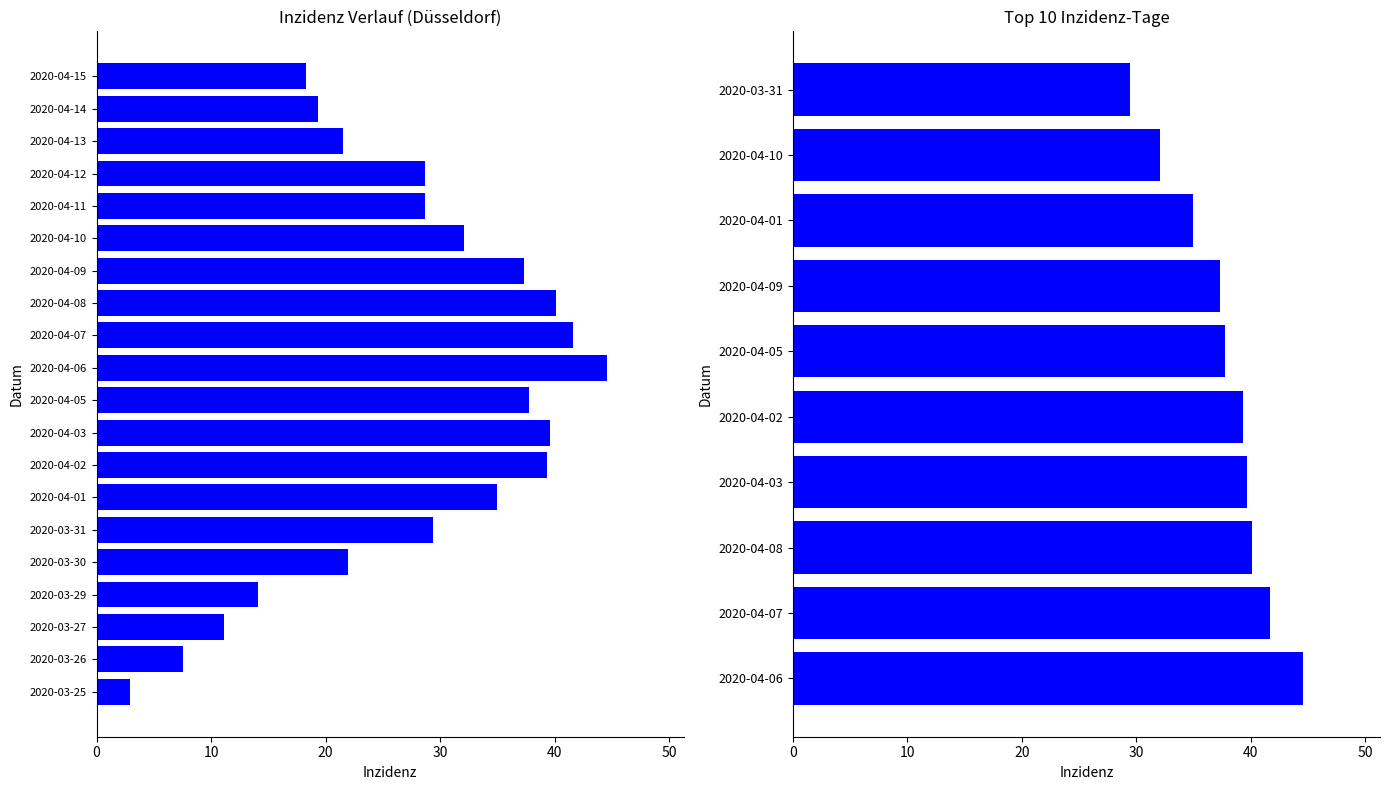

What is the greatest value displayed?

44.6